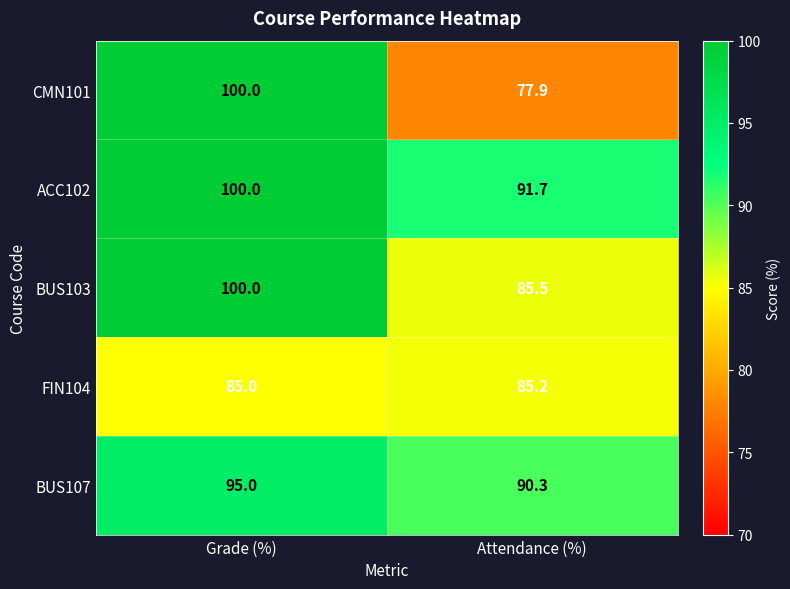

True or false: BUS103 has a value of 85.5 at Attendance (%).

True